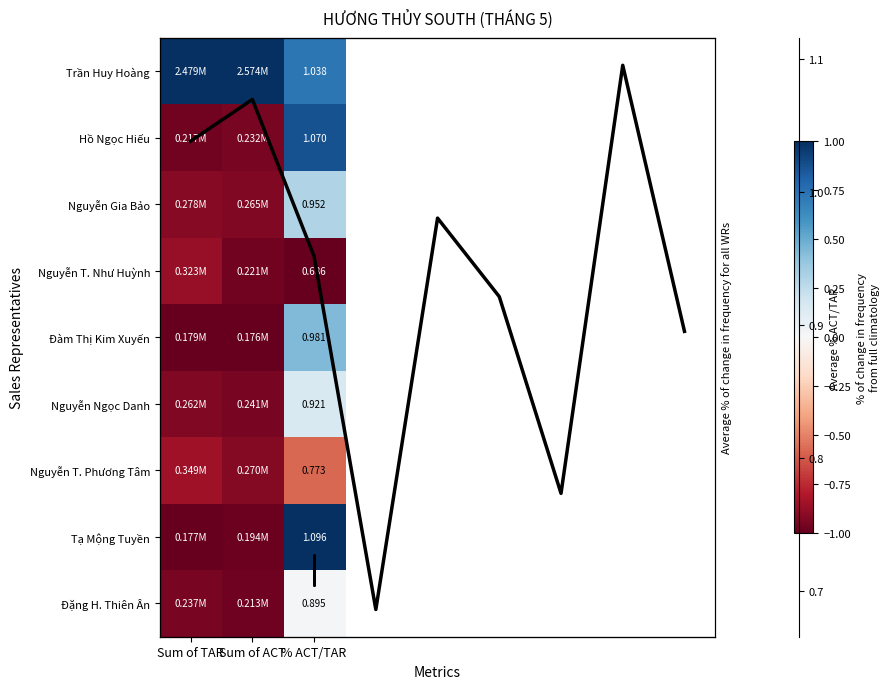

Which series has the largest total across all categories?

Trần Huy Hoàng